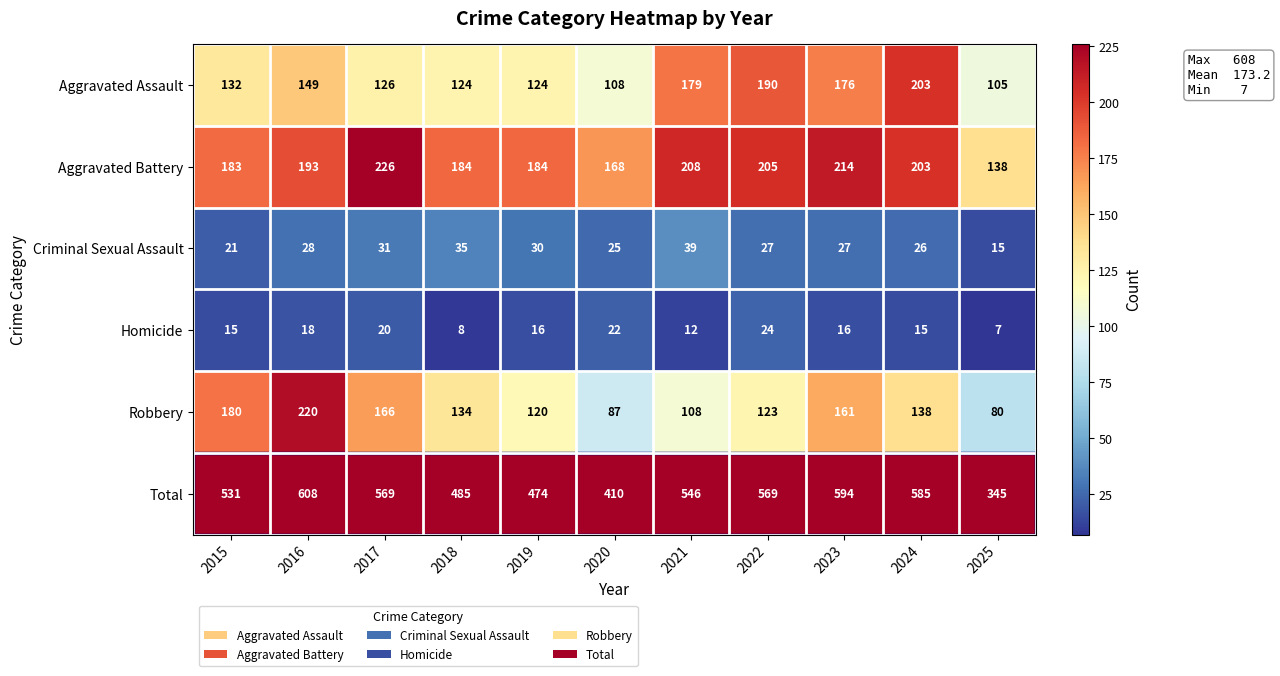

Which series has the largest range (max minus min)?

Total